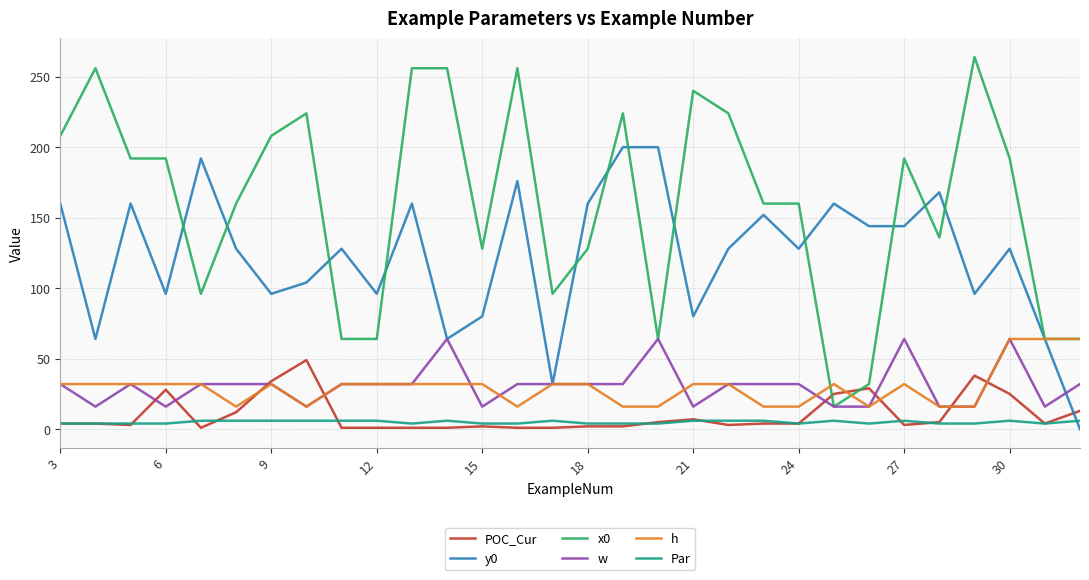

True or false: h and Par cross at least once.

False